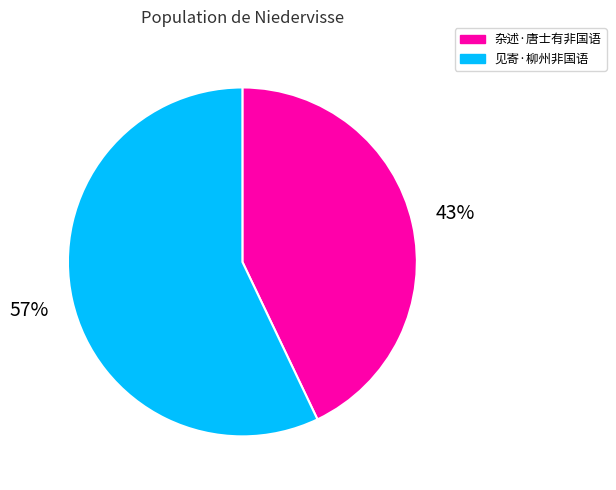

What percentage is the 见寄·柳州非国语 slice, to the nearest percent?

57%